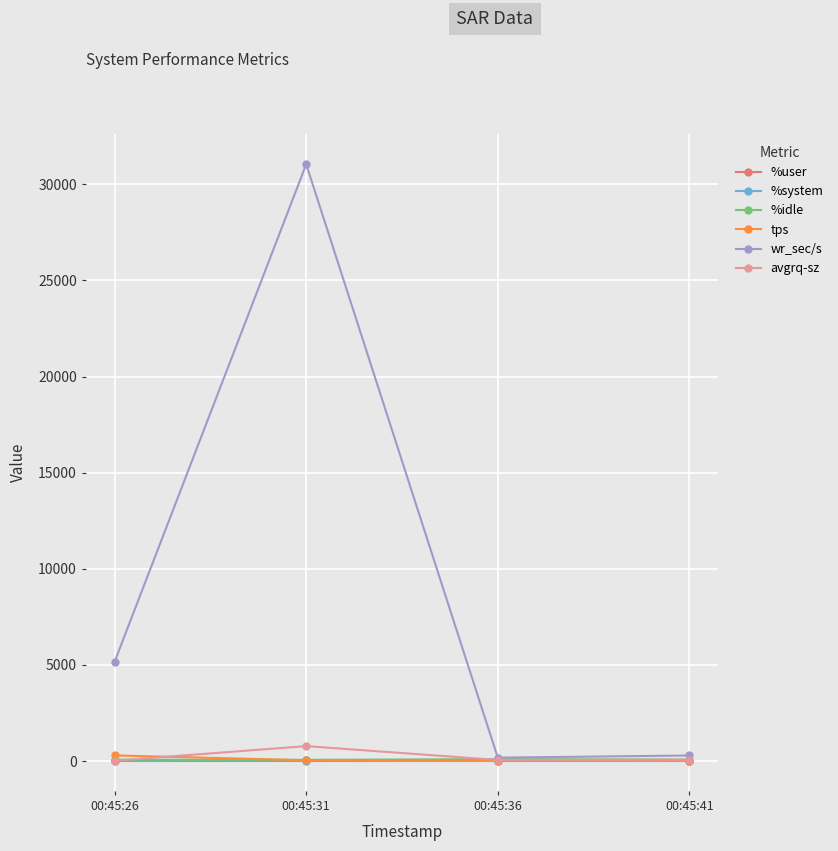

Which series changed the most between 00:45:31 and 00:45:36?

wr_sec/s